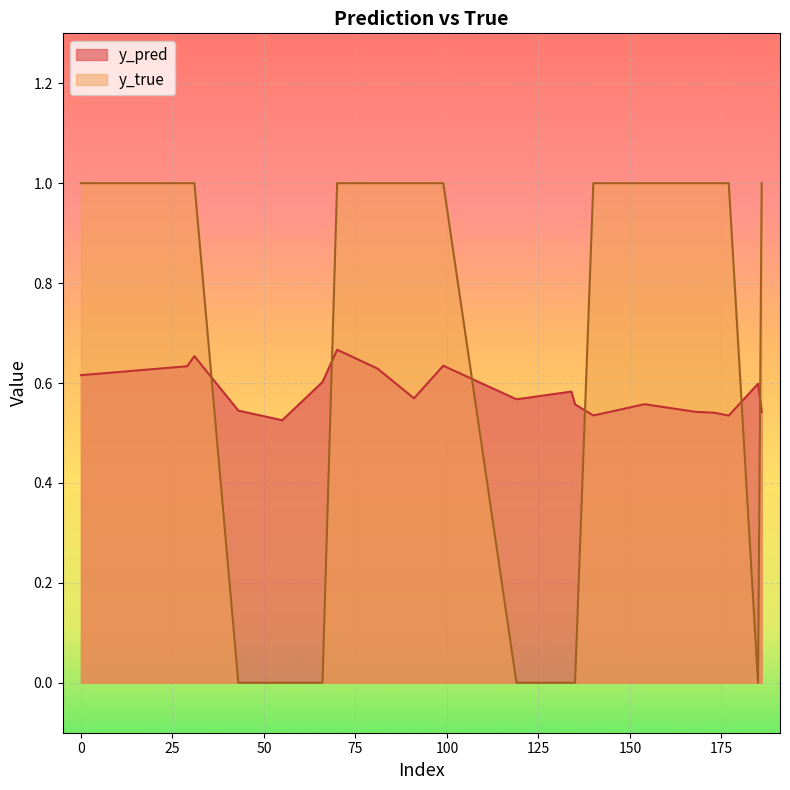

How many intersections are there between y_true and y_pred?

6